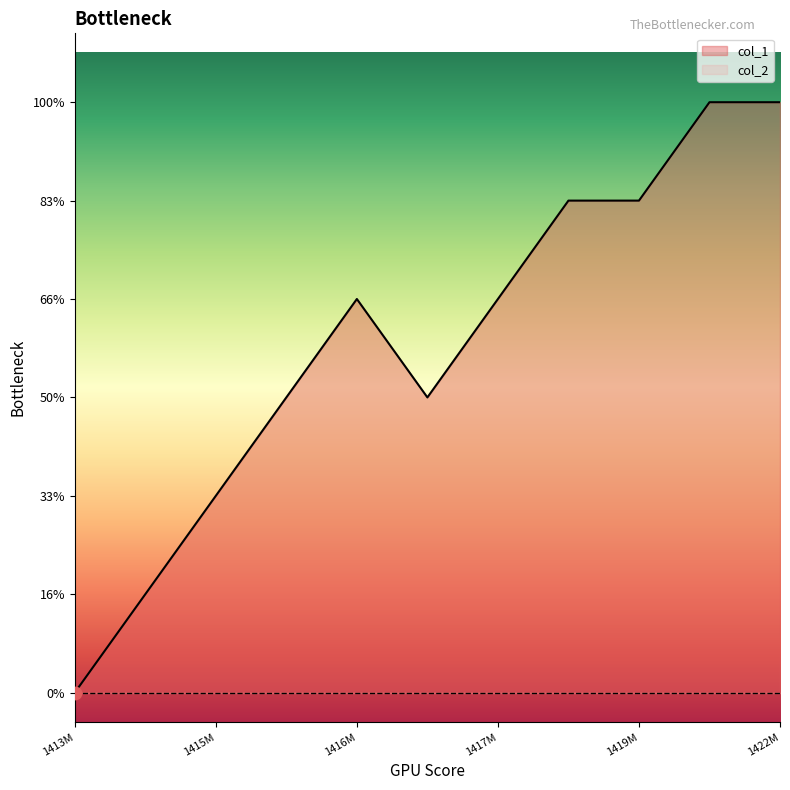

Between 1417620068 and 1417922220, which is larger?

1417922220